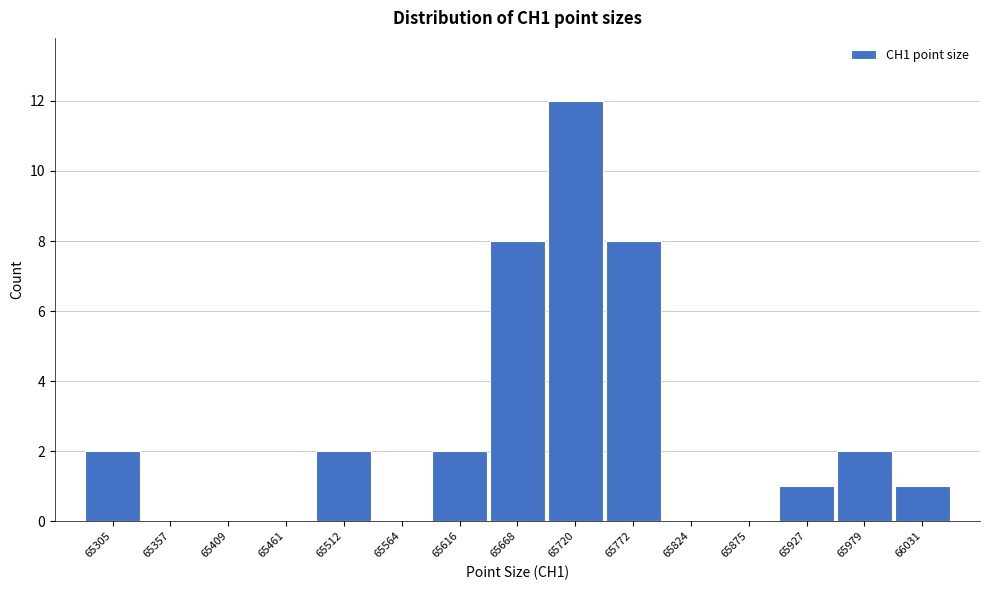

How tall is the bar that spans 65280 to 65330 on the x-axis? Neither the bar edges nor the heights are printed on the chart, so give them approximately, as read against the axes.

2